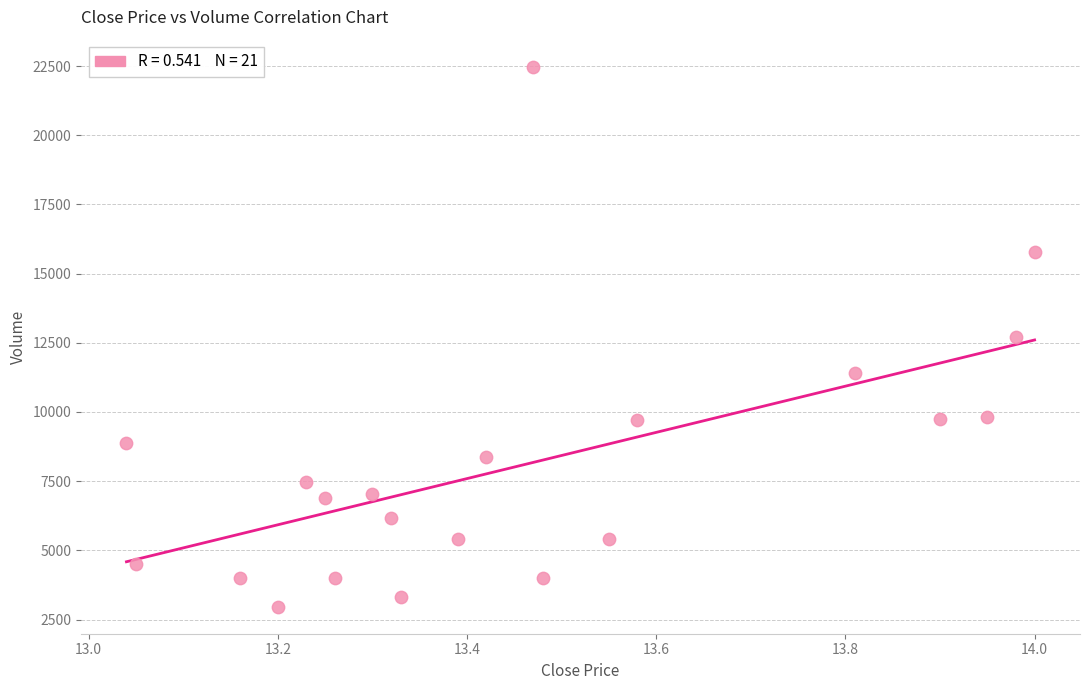

What is the range of X values (max minus min)?

1.0